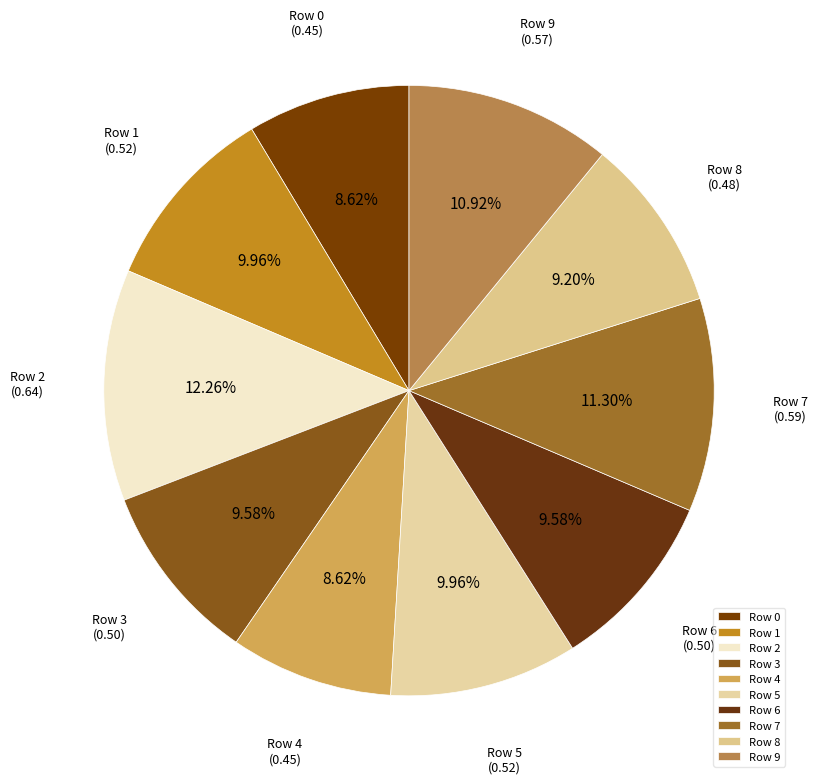

How many slices are in this pie chart?

10